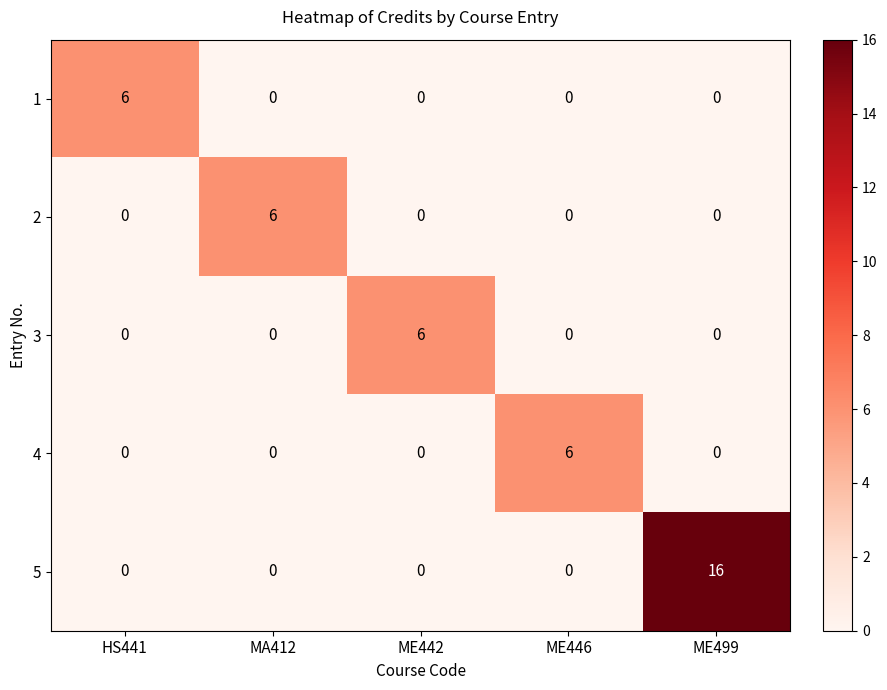

What is the maximum value for 5?

16